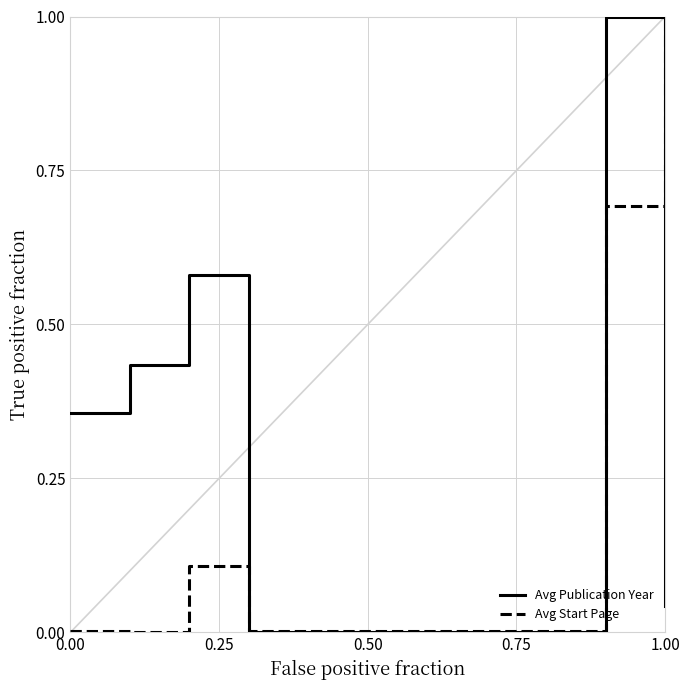

What is the highest value of the Avg Publication Year series?

1.0